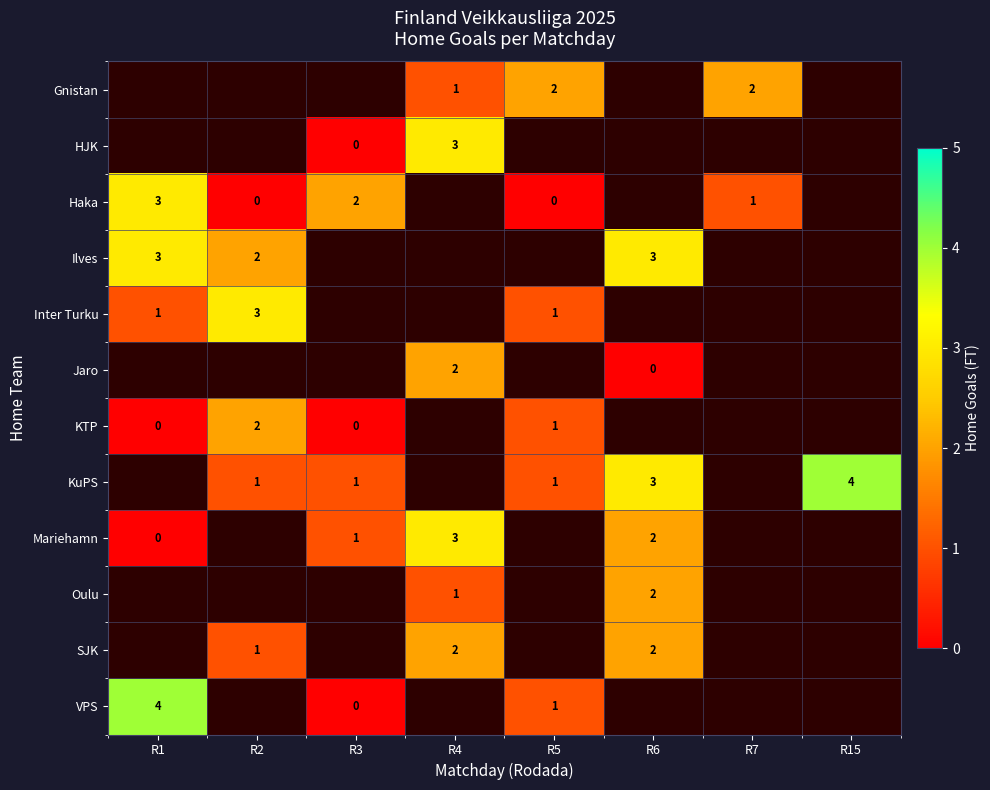

The Gnistan series shows 1 at R5. True or false?

False